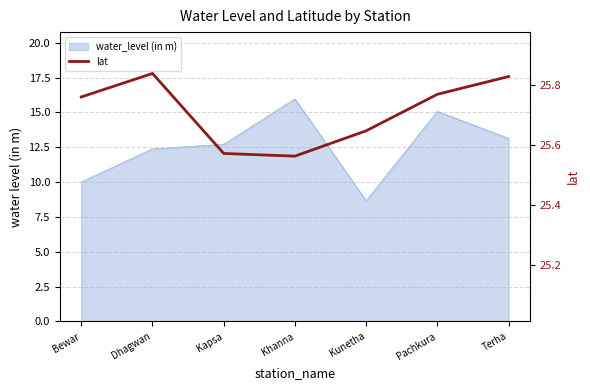

How many interior local peaks (higher than both neighbors) does the data have?

1